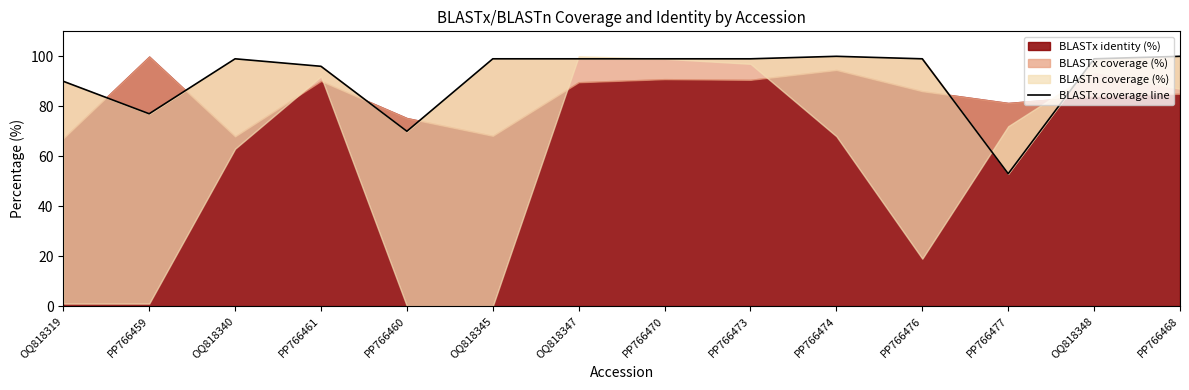

How many points are lower than both their immediate neighbors (excluding endpoints)?

3